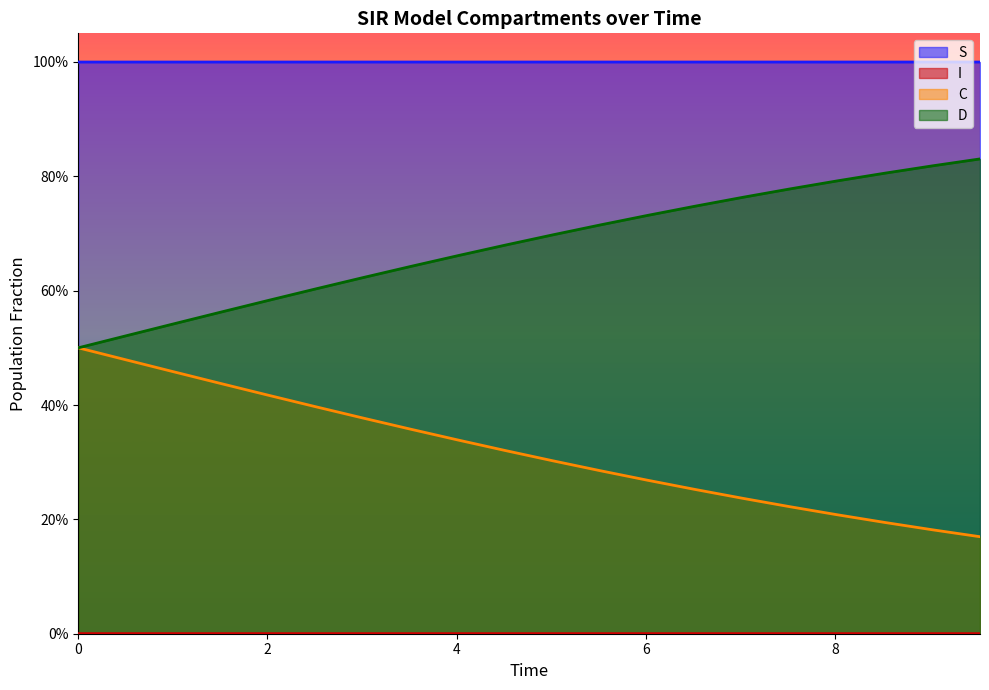

What is the sum of all D values?

13.6